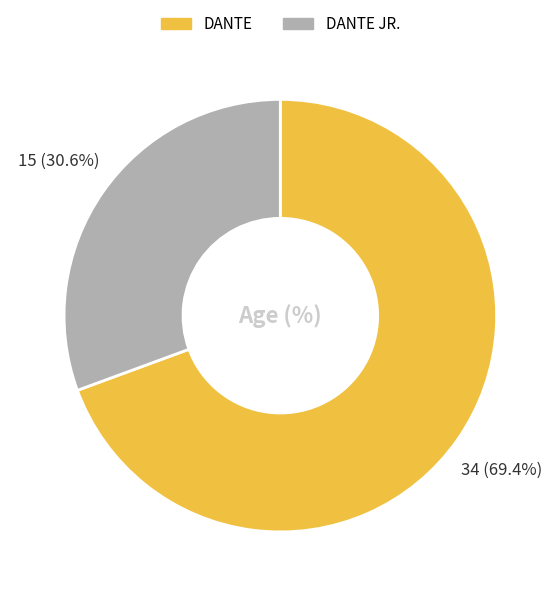

Combined, do DANTE JR. and DANTE account for over 50%?

Yes